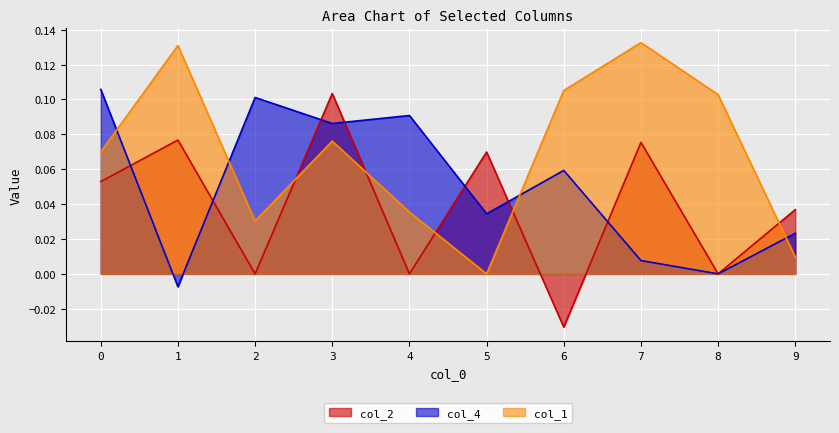

Which category has the highest value across all series?

7